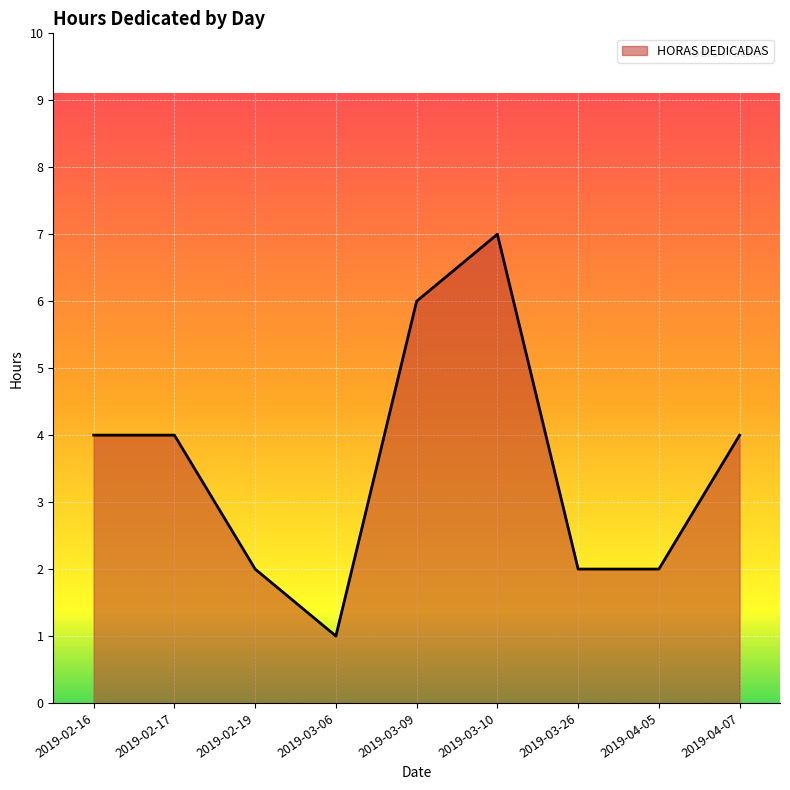

What position from the left is 2019-03-06?

4